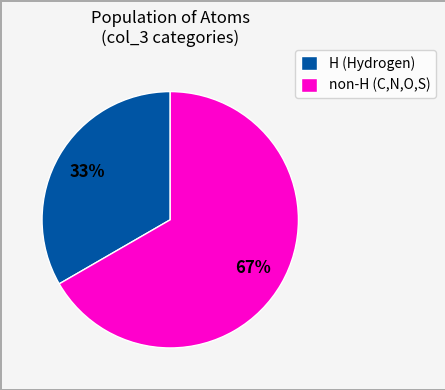

To the nearest percent, what percentage of the pie is H (Hydrogen)?

33%